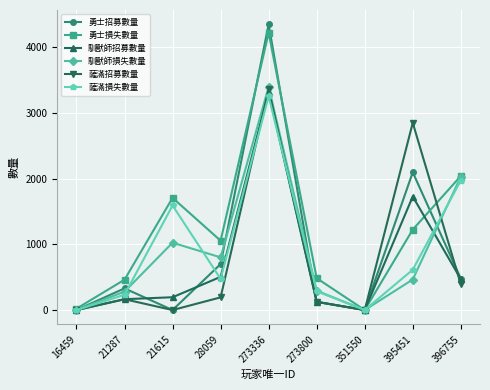

What is the difference between the highest and lowest values at 21615?

1708